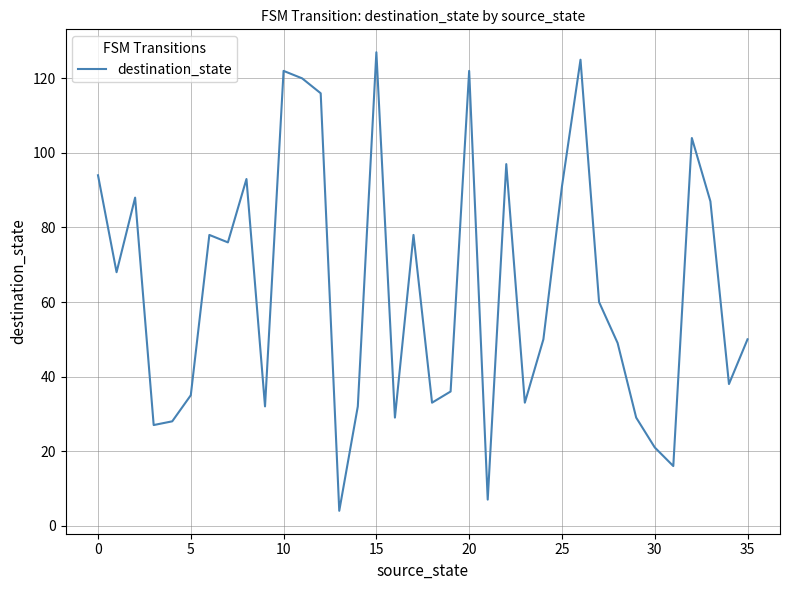

What is the greatest value displayed?

127